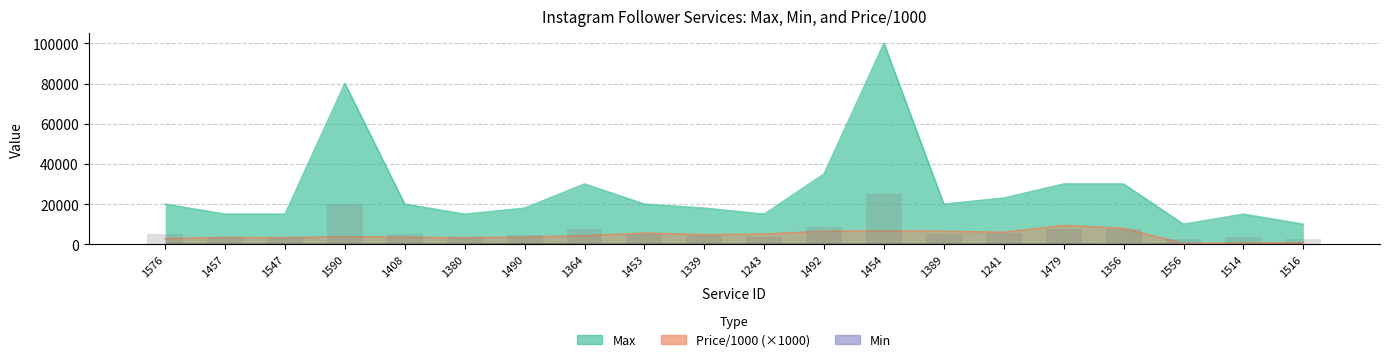

What value does the Max series have at 1479, to the nearest 50?

30000